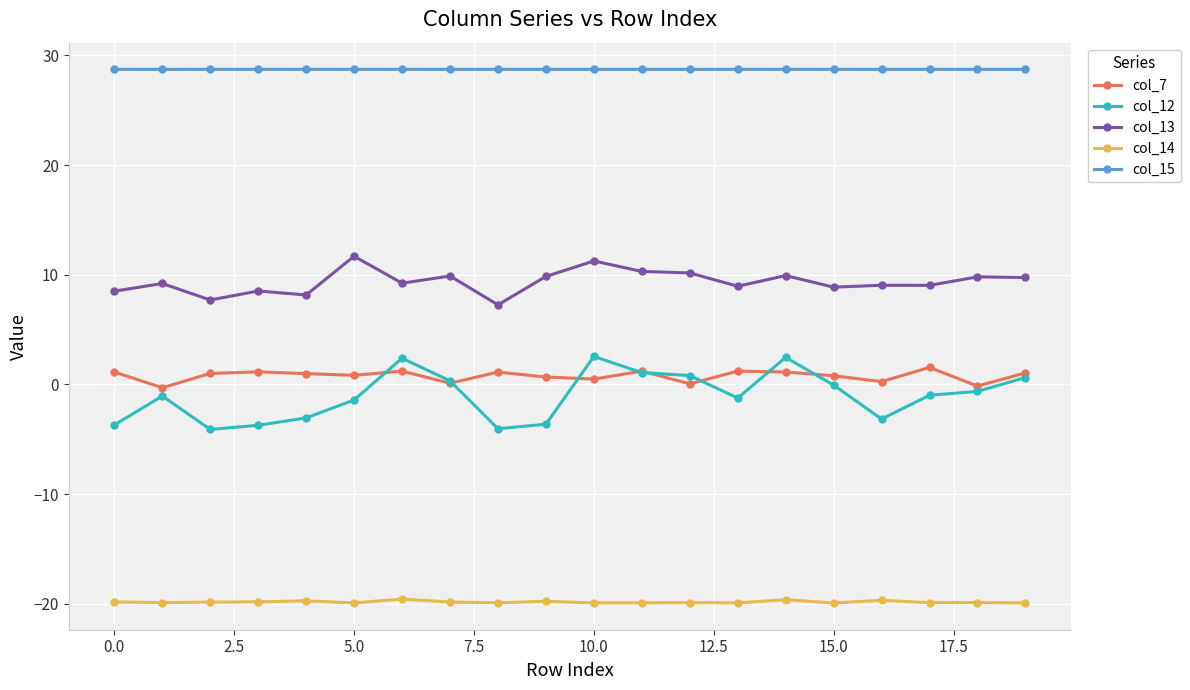

True or false: col_13 has more than 1 interior local peaks.

True